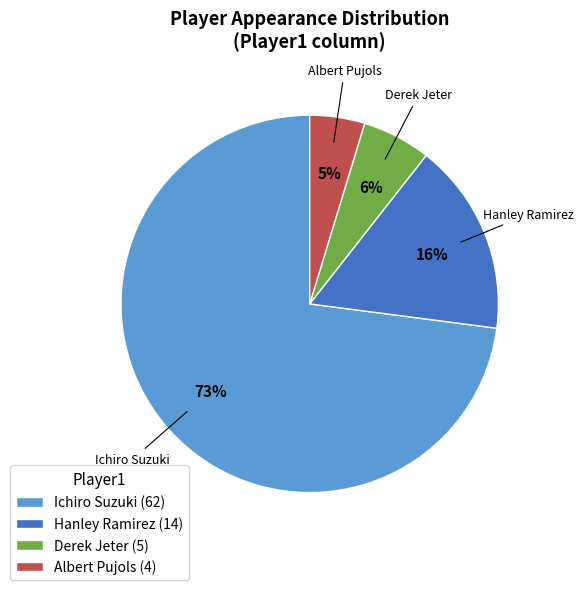

Is it true that Hanley Ramirez (14) is 16% of the pie?

True